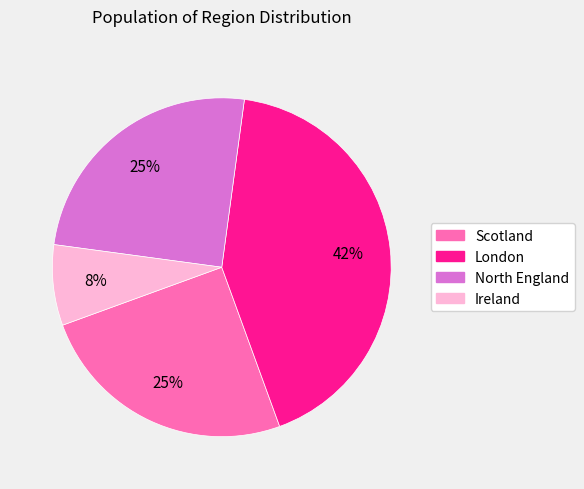

The London slice represents 53% of the pie. True or false?

False